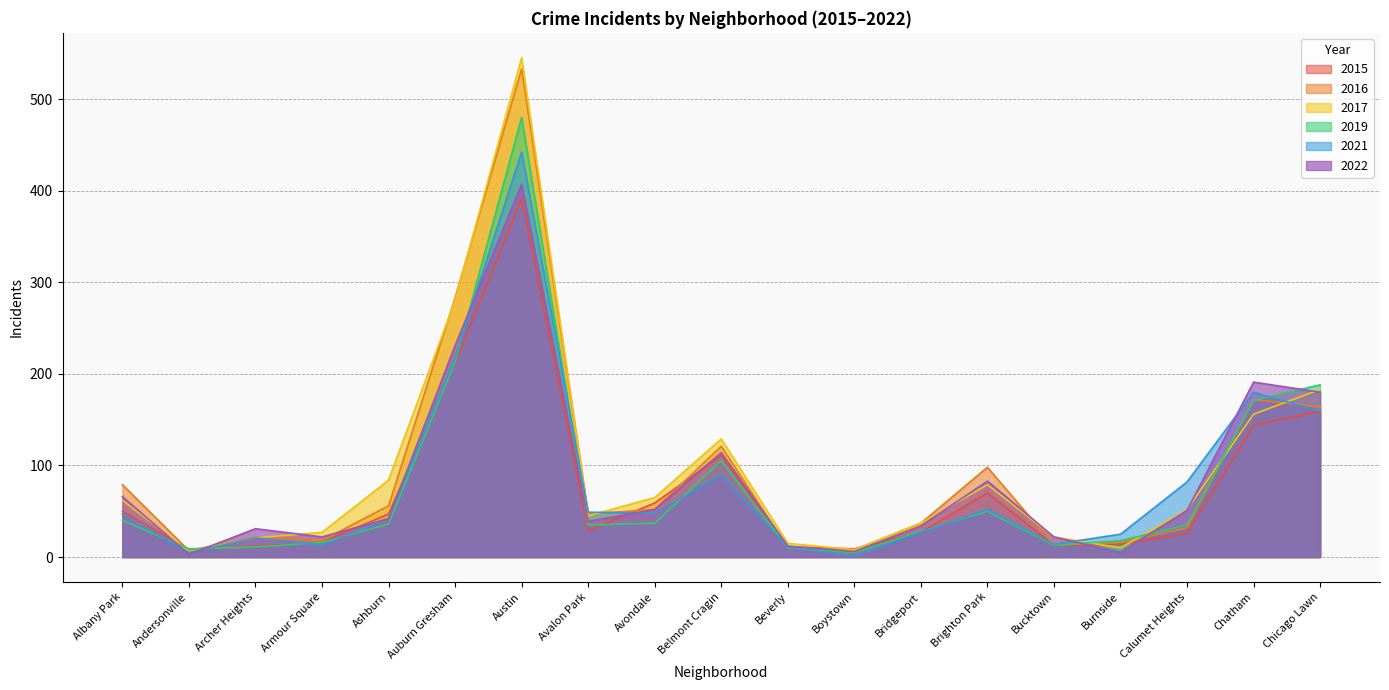

At how many categories does at least one series exceed 7?

19